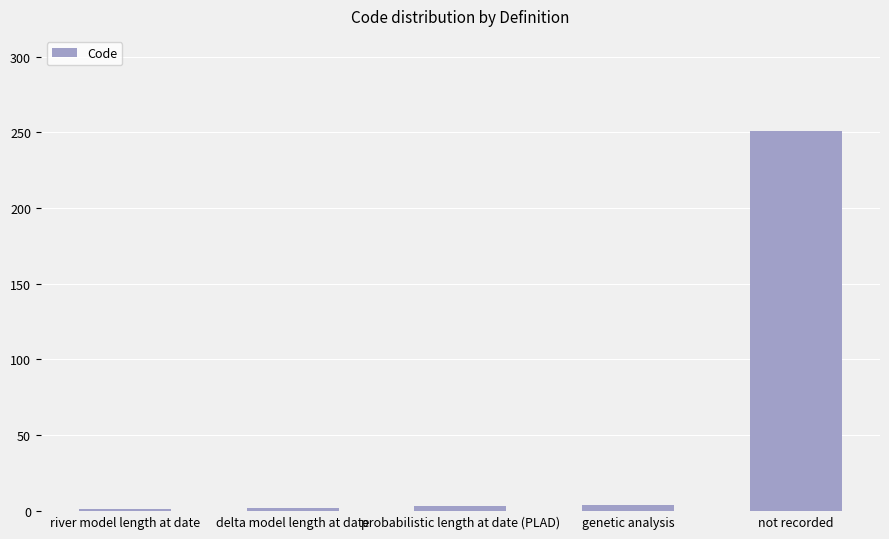

What is the label of the 5th bar from the left?

not recorded